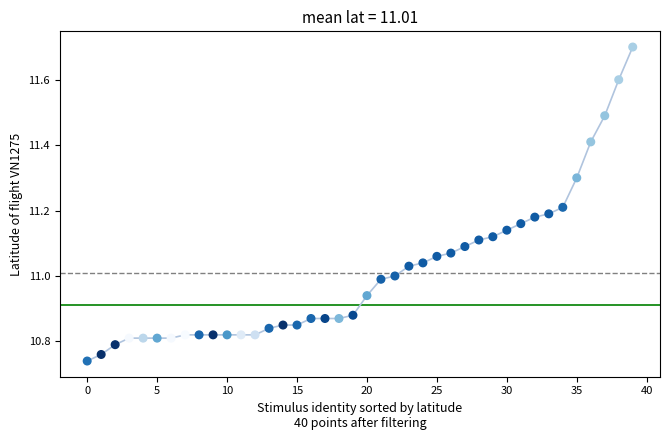

What is the range of Y values (max minus min)?

1.0